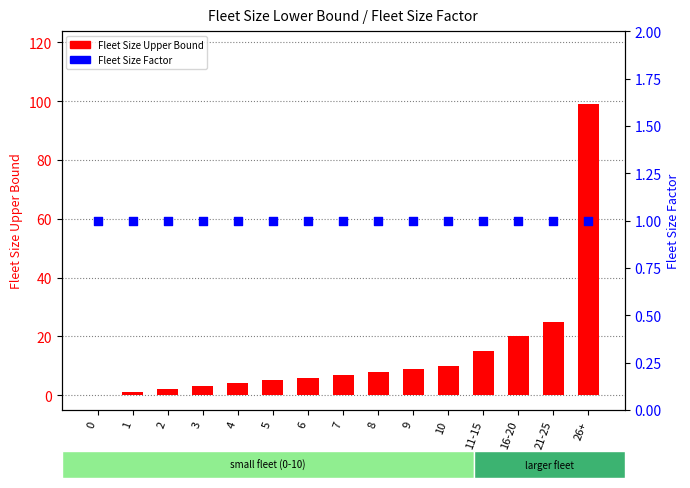

Is the value of Fleet Size Upper Bound at 1 greater than the value of Fleet Size Factor at 3?

No